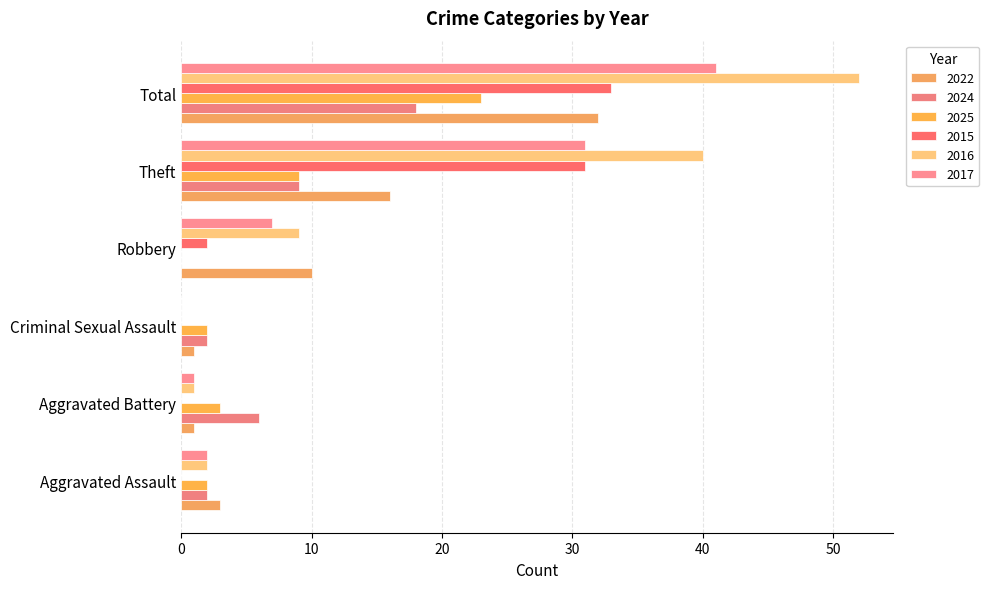

How many distinct data groups are displayed?

6